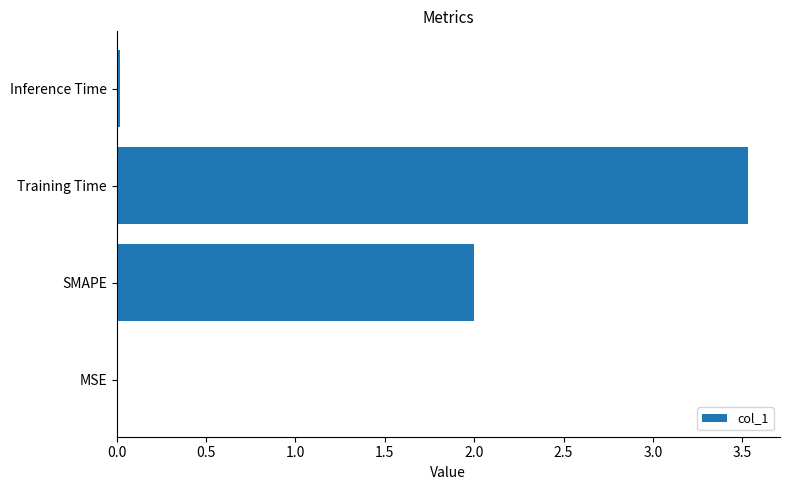

Between Training Time and MSE, which is larger?

Training Time